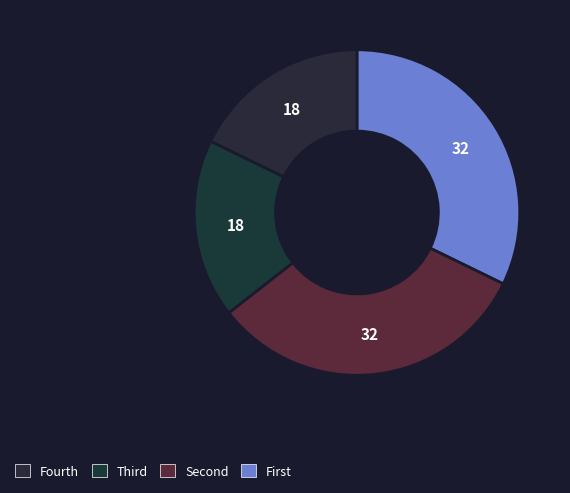

Count the number of slices in the pie.

4